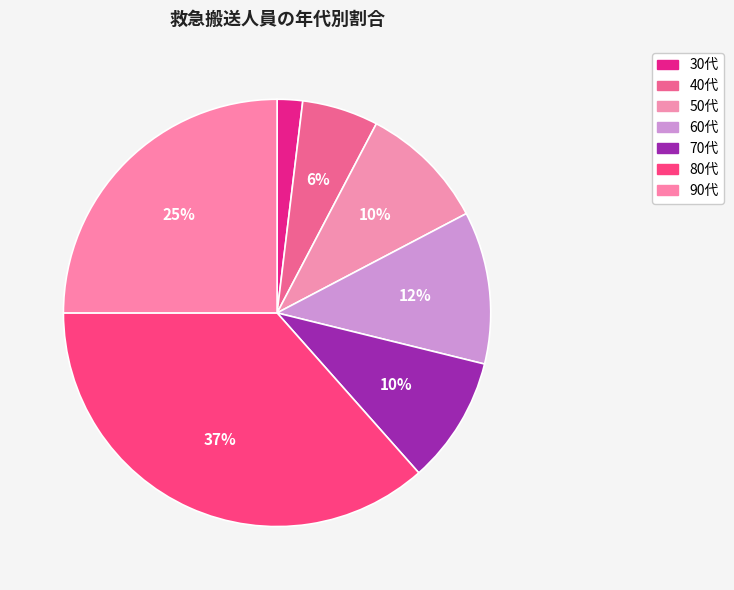

What is the total percentage of 60代 and 80代?

48.1%